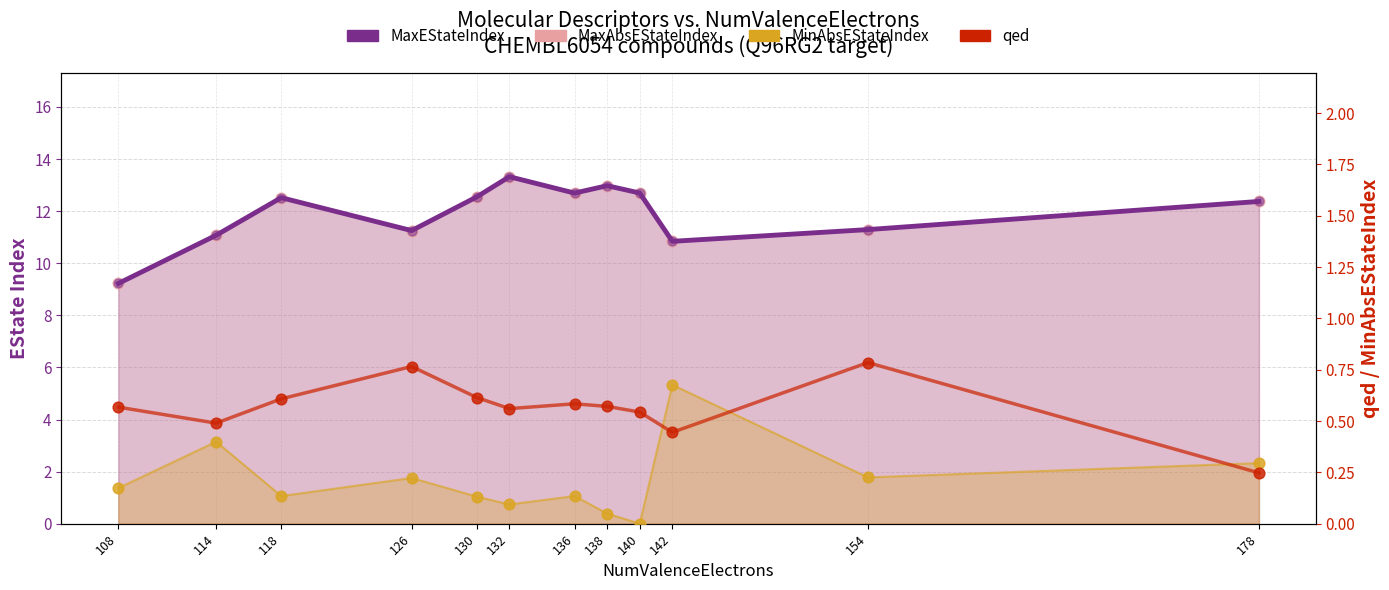

Which series has the largest Y range (max minus min)?

MaxEStateIndex